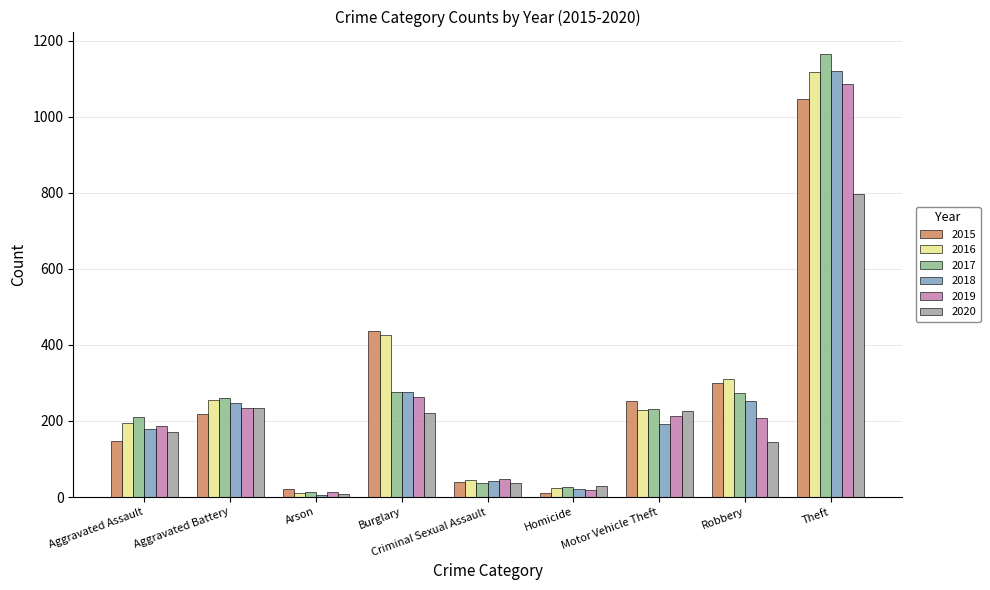

List the labels in order of 2016 value, smallest first.

Arson, Homicide, Criminal Sexual Assault, Aggravated Assault, Motor Vehicle Theft, Aggravated Battery, Robbery, Burglary, Theft